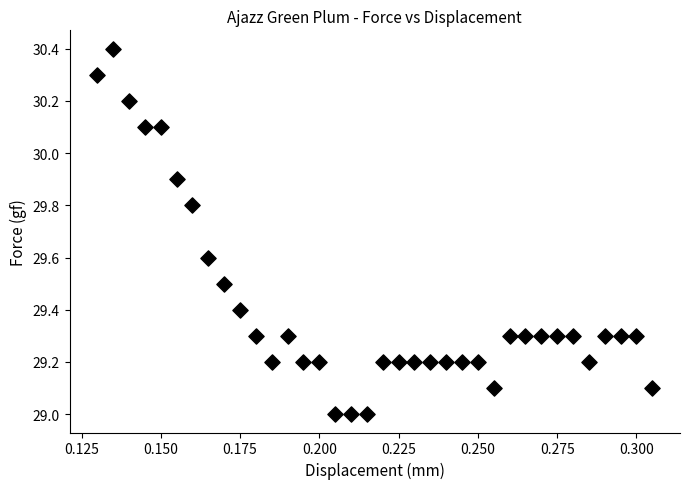

What is the range of Y values (max minus min)?

1.4